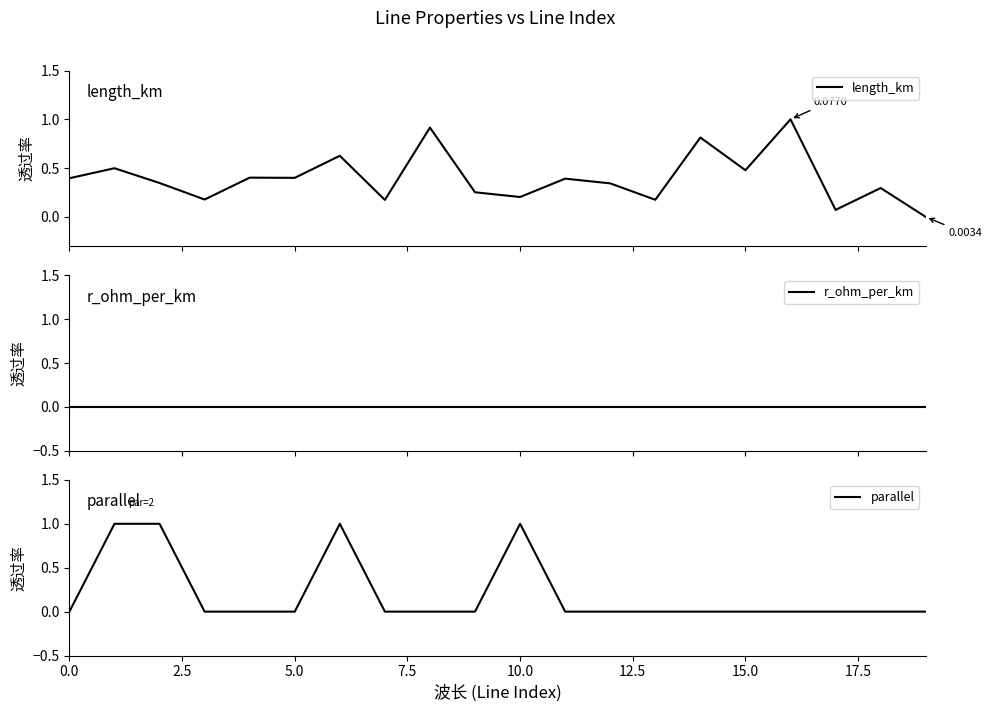

True or false: parallel has a value of 1 at 10.0.

True